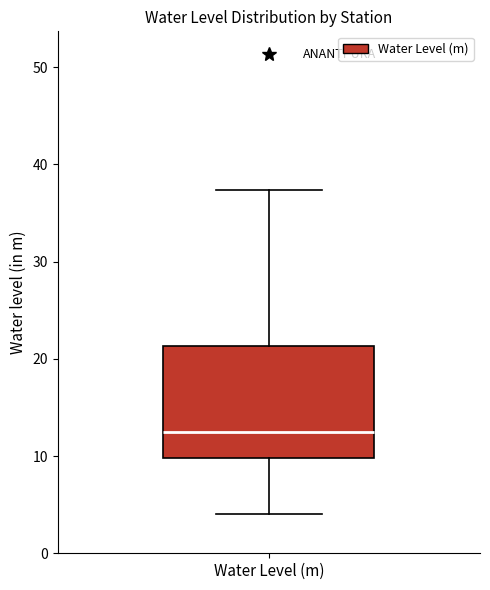

Transcribe this box plot: give where the median line is, the range the box spans, and where the two whiskers end, as read against the y-axis. The values are not printed on the chart, so give them approximately, as read against the axis.

median 12, box 10 to 21, whiskers 4 to 37